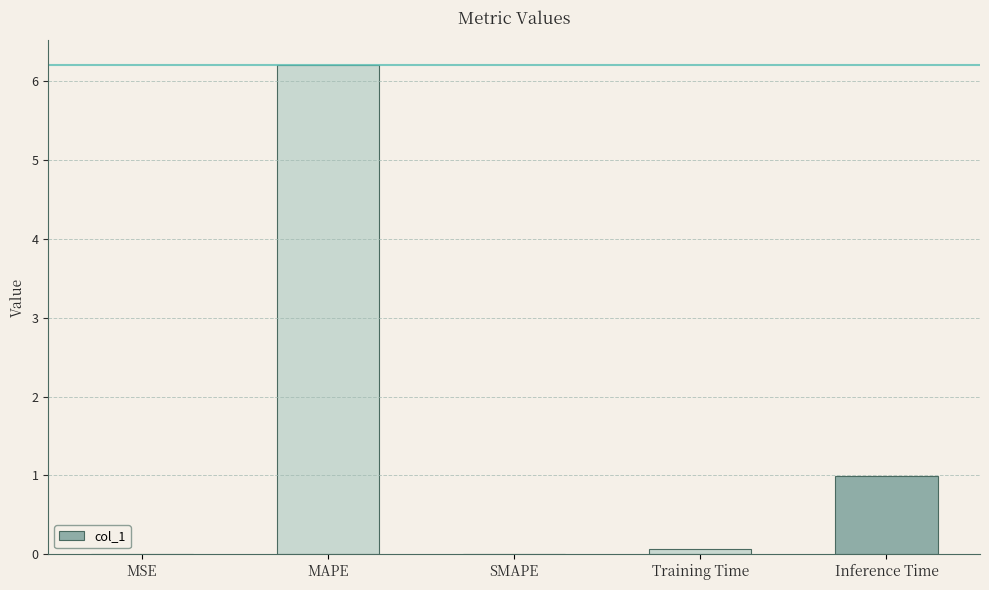

Is it true that the value at SMAPE is -2.7?

False